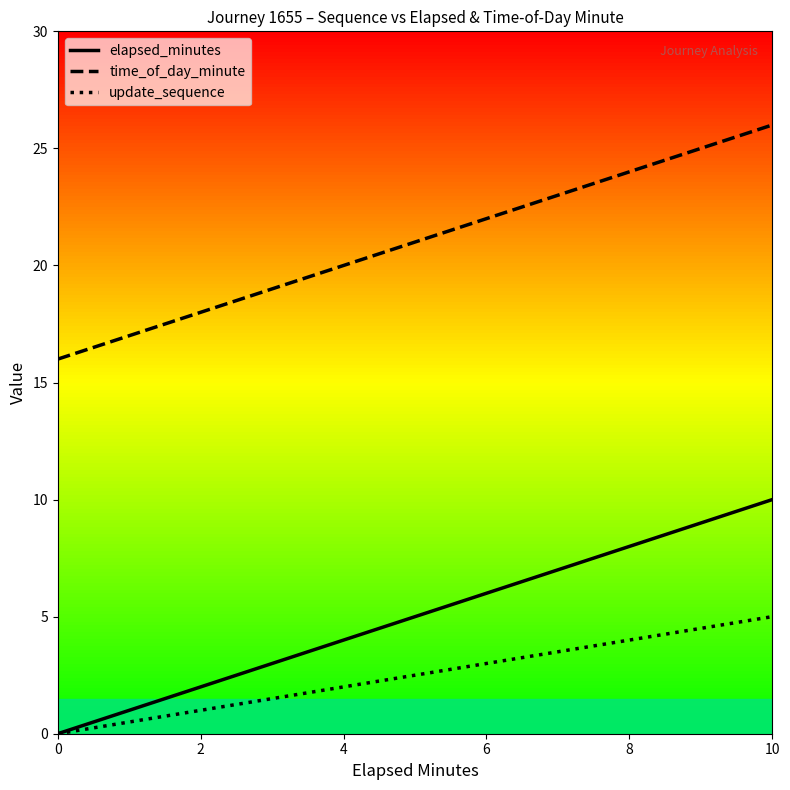

True or false: elapsed_minutes has more than 1 points higher than both neighbors.

False